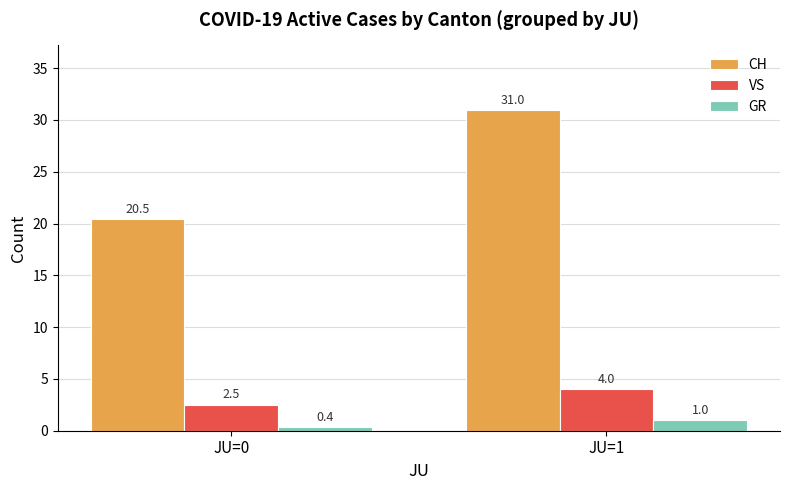

Reading left to right, transcribe all the data shown in this chart.

CH: JU=0=20.5	JU=1=31.0
VS: JU=0=2.5	JU=1=4.0
GR: JU=0=0.4	JU=1=1.0